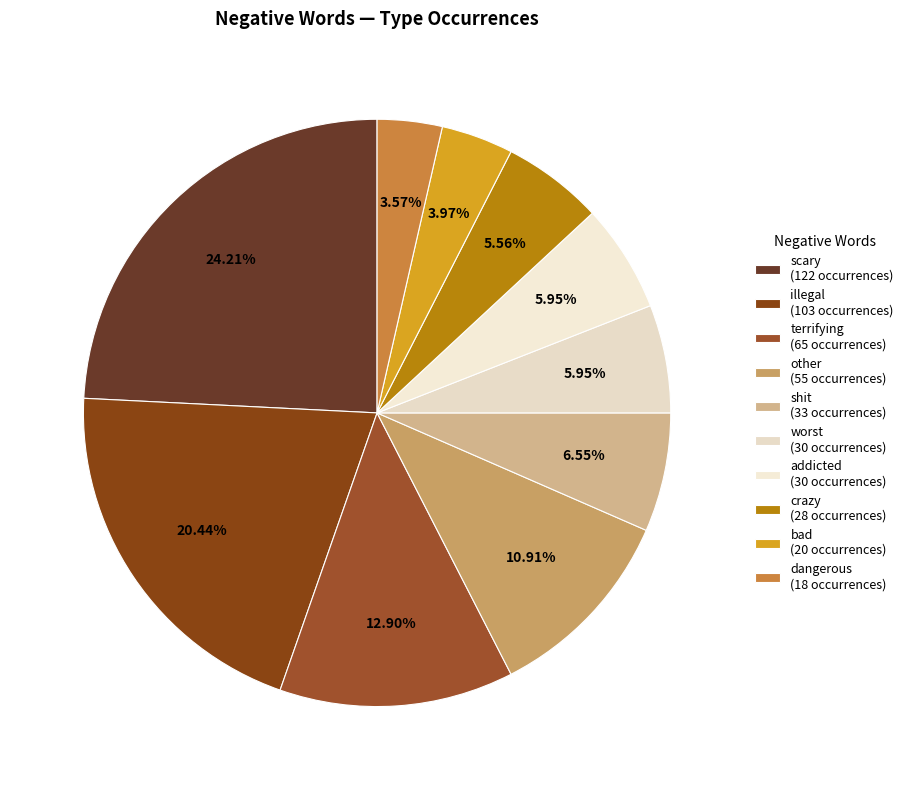

True or false: dangerous accounts for 4% of the total.

True